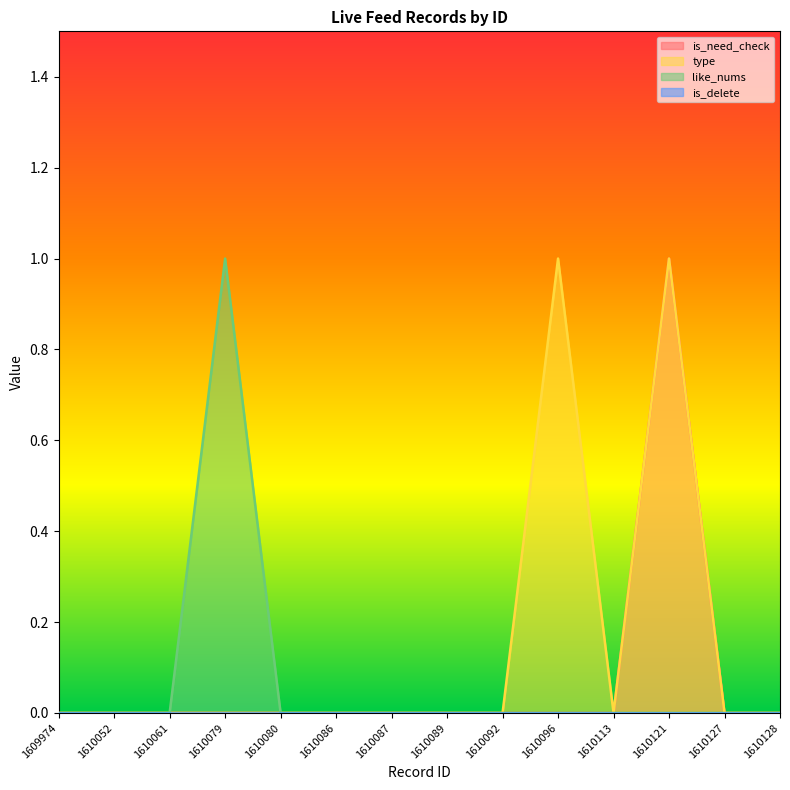

At which category does type reach its first local peak?

1610096